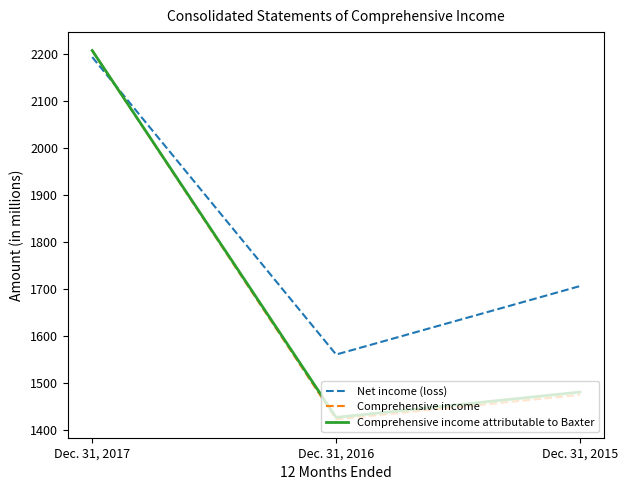

At which label does Comprehensive income attributable to Baxter first exceed 1480?

Dec. 31, 2017